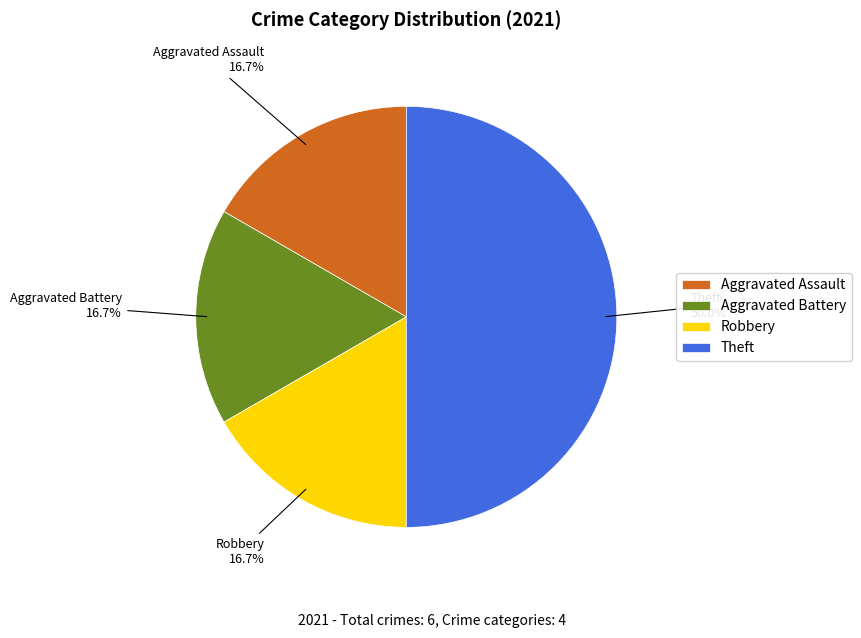

How much of the chart is everything except Theft?

50.0%